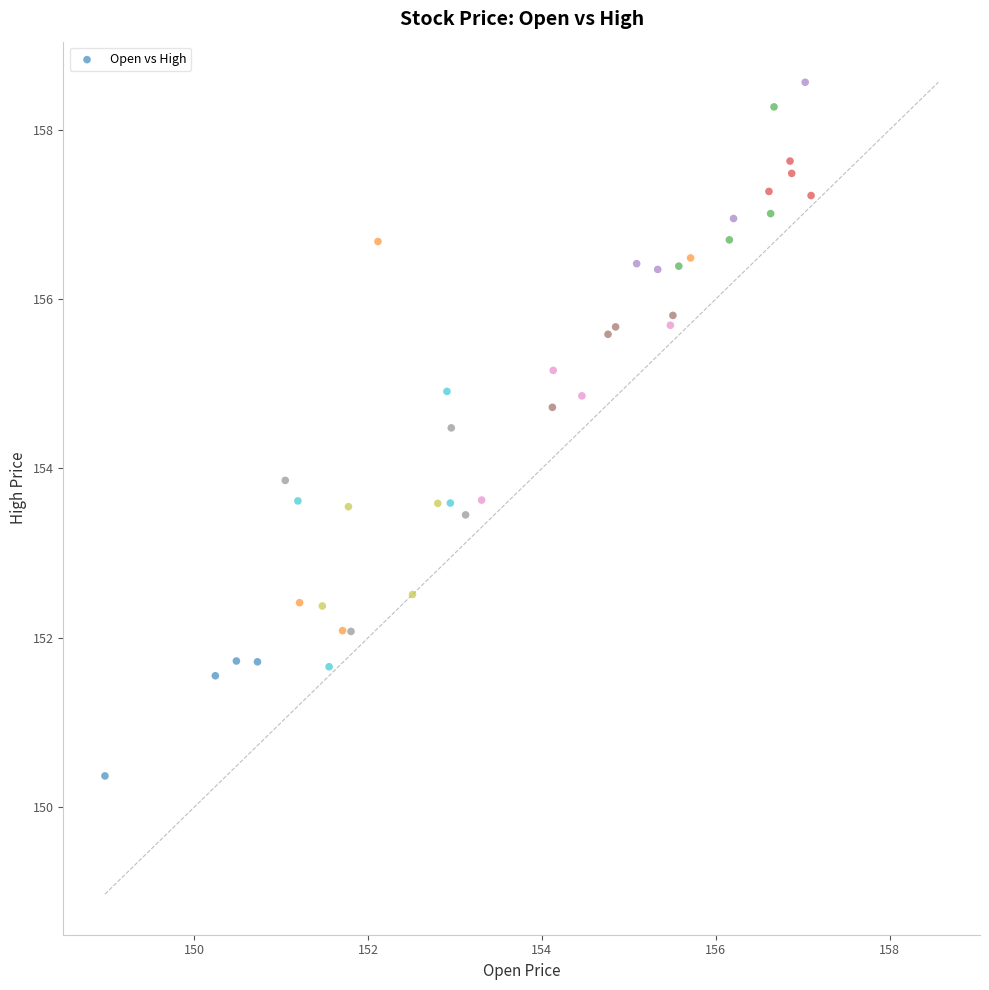

What Y value in the scatter plot is closest to 154?

153.9